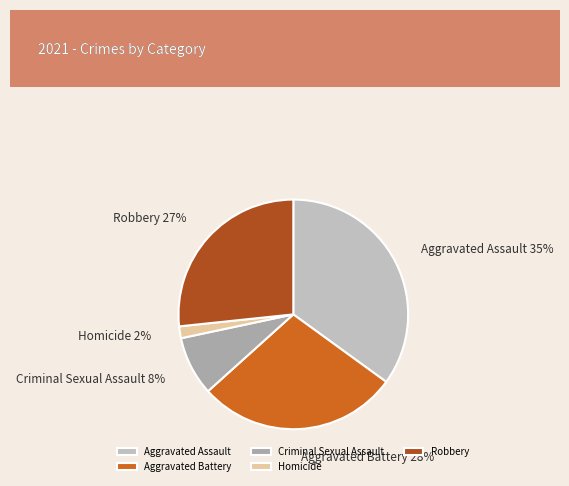

Count the number of slices in the pie.

5